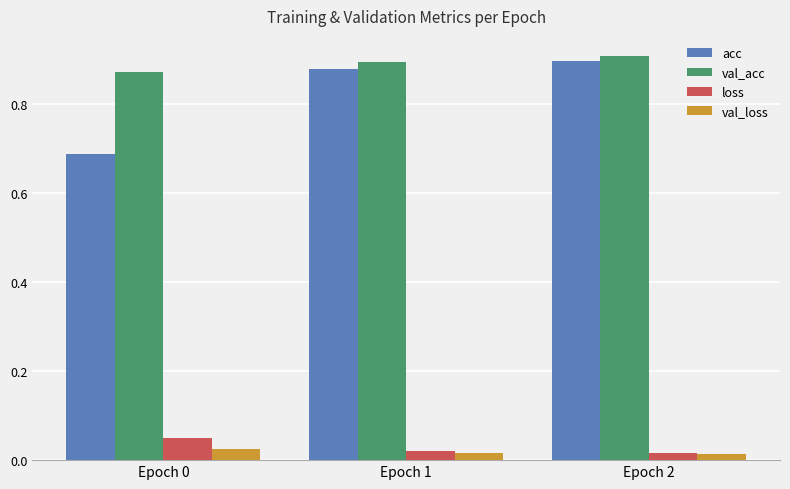

Between Epoch 0 and Epoch 2, which series saw the biggest shift?

acc